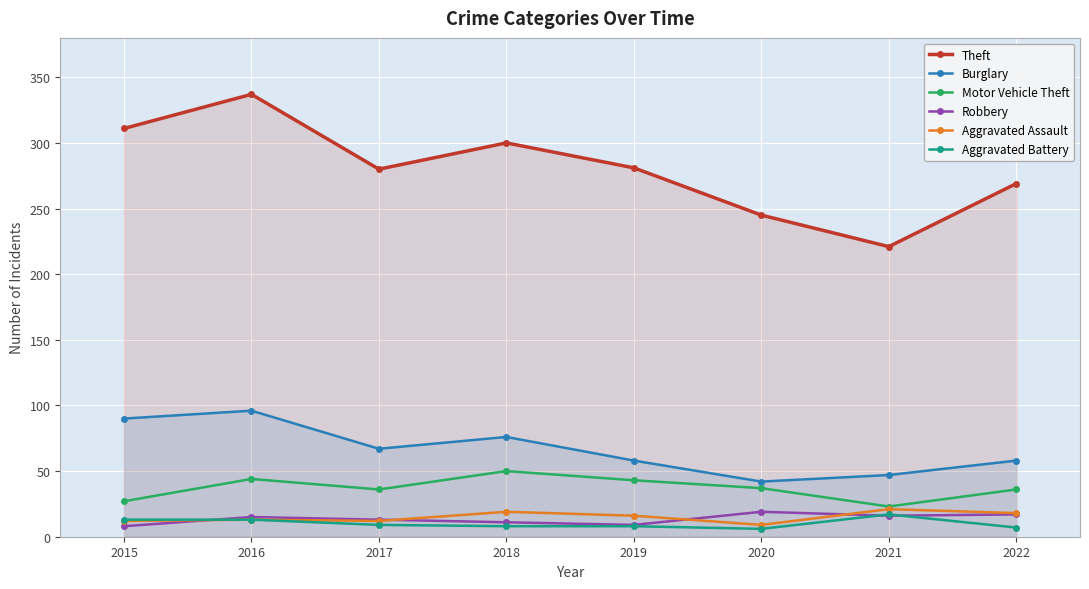

What is the greatest value displayed?

337